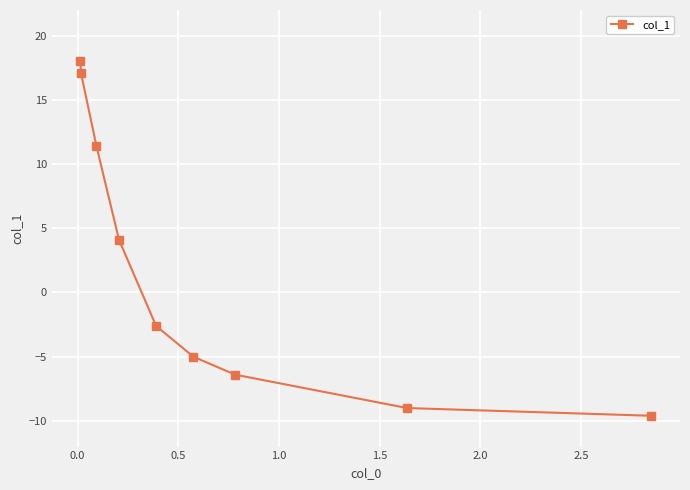

What is the difference between the second highest and second lowest values?

26.1